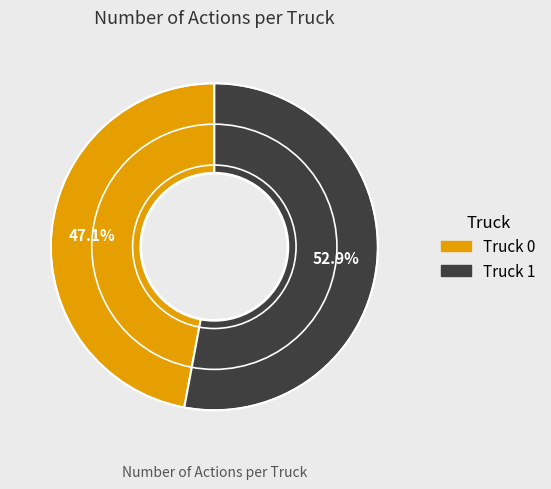

To the nearest percent, what is the difference between the Truck 0 and Truck 1 slice percentages?

6%